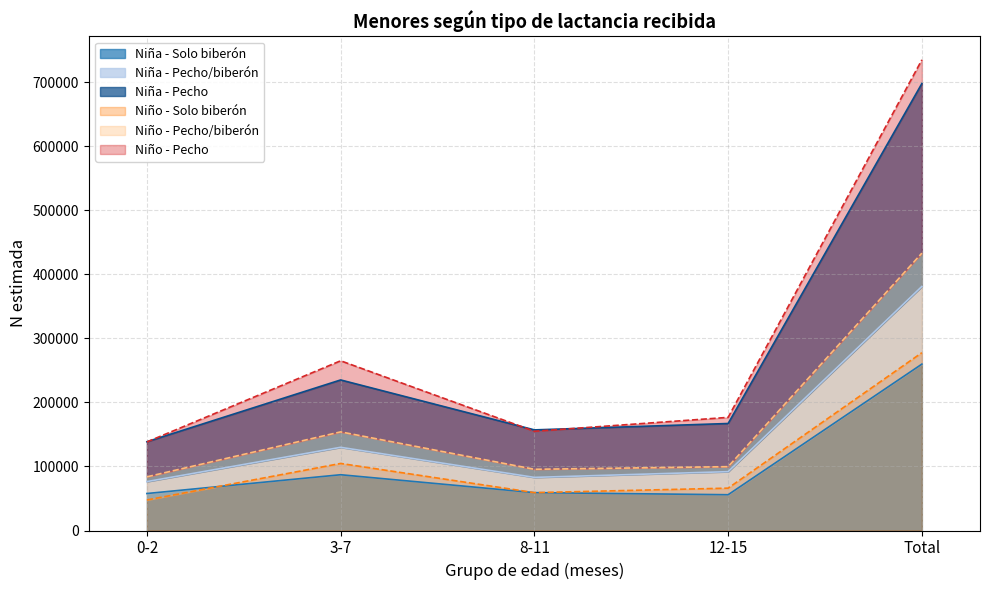

What is the label of the 1st point from the left?

0-2